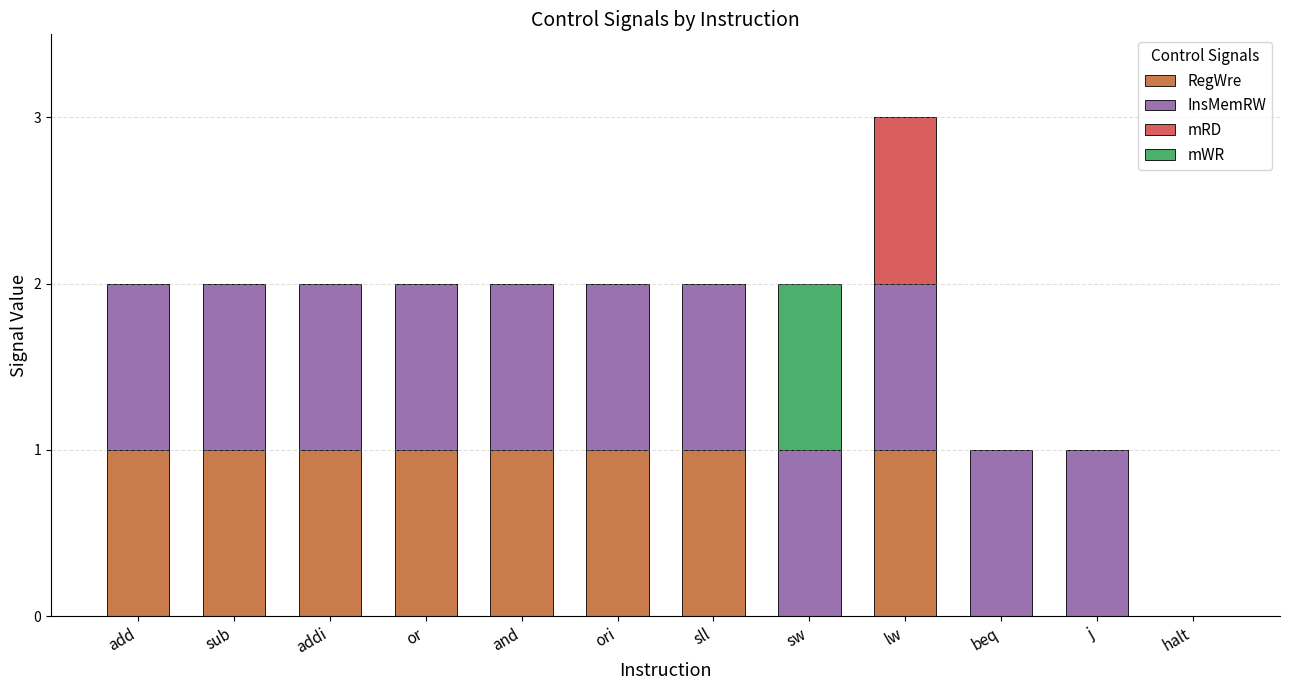

Count the number of categories in the chart.

12